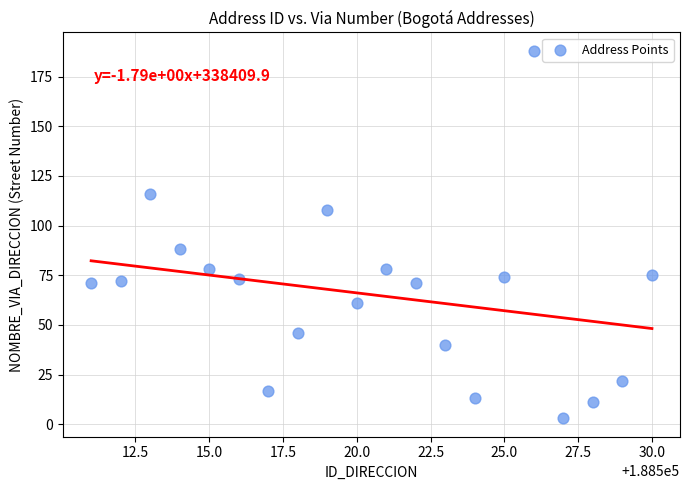

What is the range of X values (max minus min)?

19